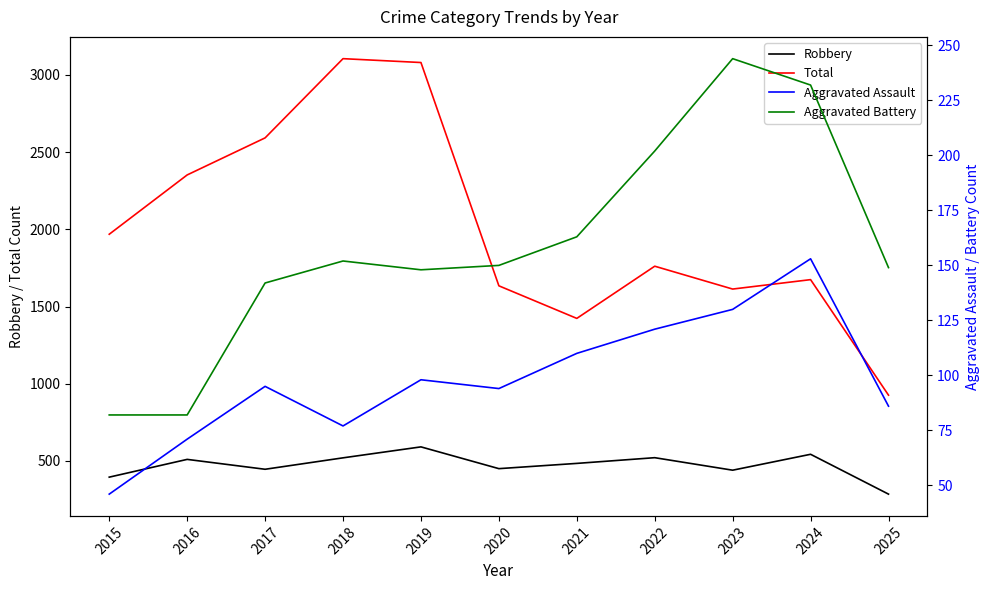

The Aggravated Assault series shows 41 at 2019. True or false?

False